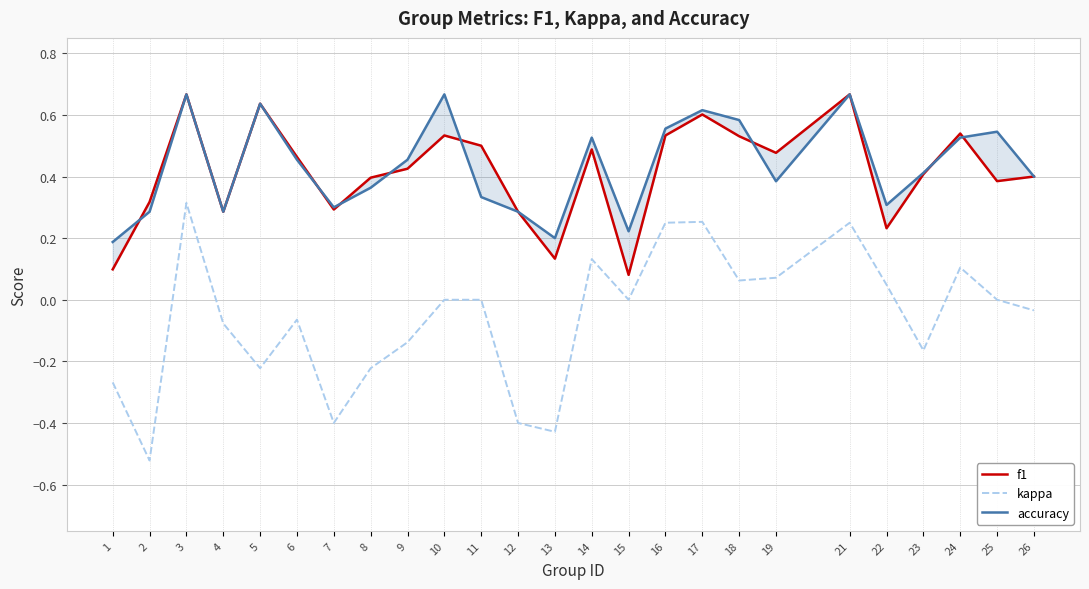

How many interior local valleys does the accuracy series have?

6